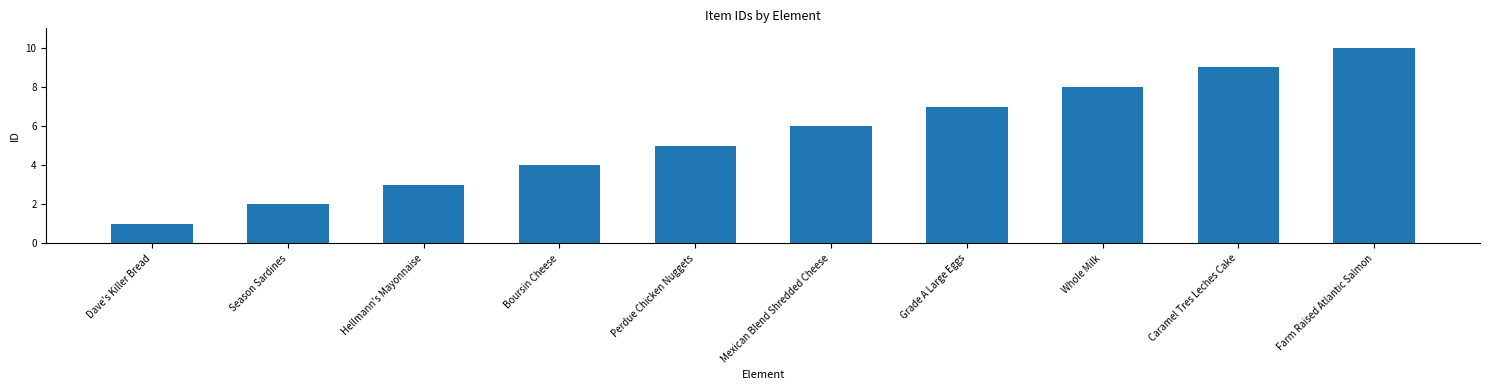

Which category has the highest value across all series?

Farm Raised Atlantic Salmon